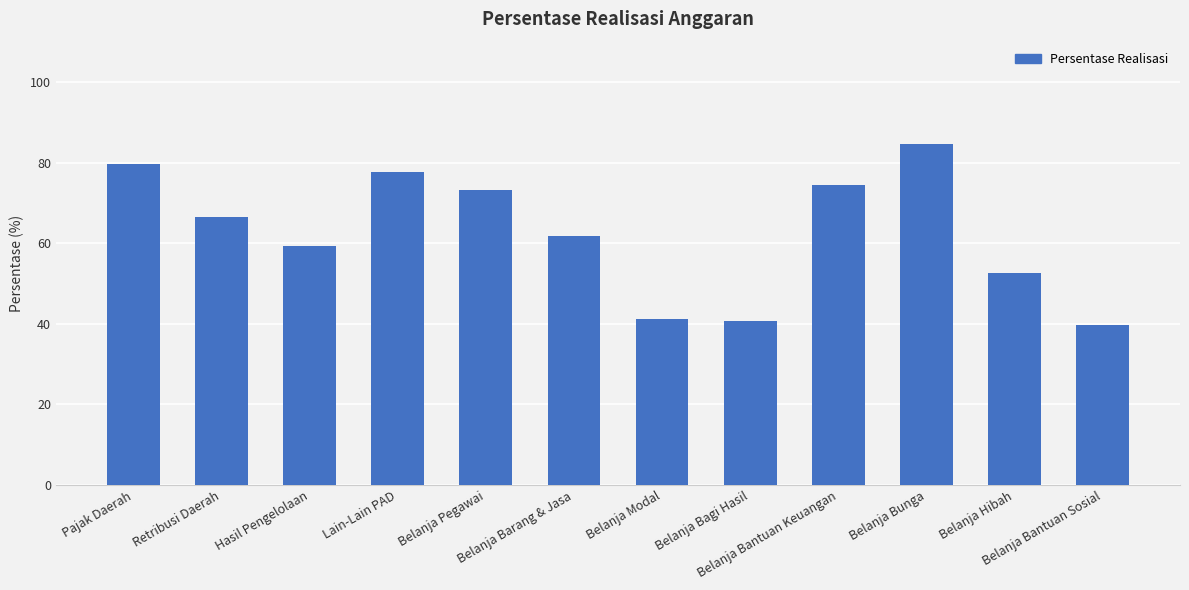

What is the sum of the values at Belanja Bunga and Belanja Bantuan Sosial?

124.2